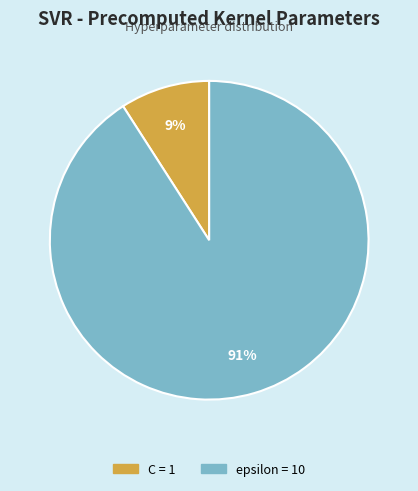

Combined, do C and epsilon account for over 50%?

Yes